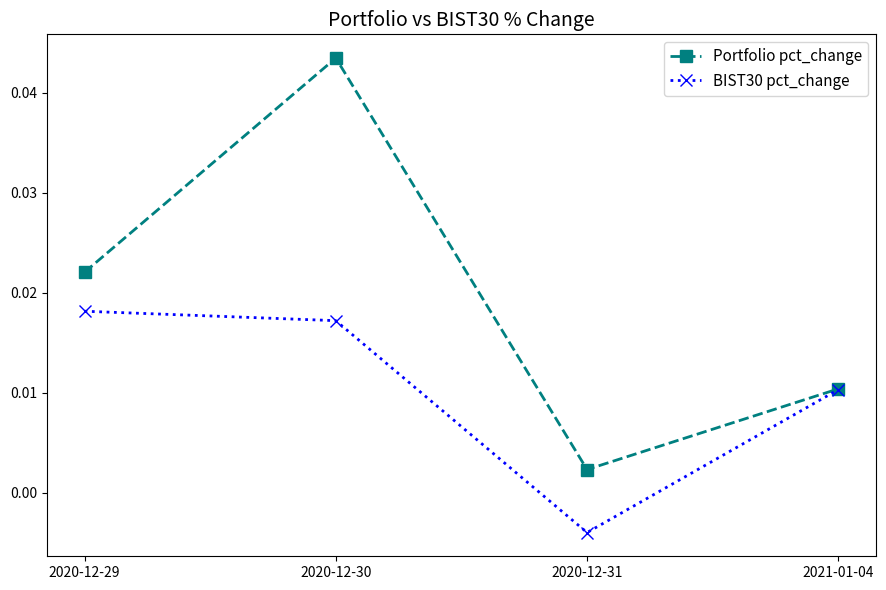

What is the label of the 1st point from the right?

2021-01-04